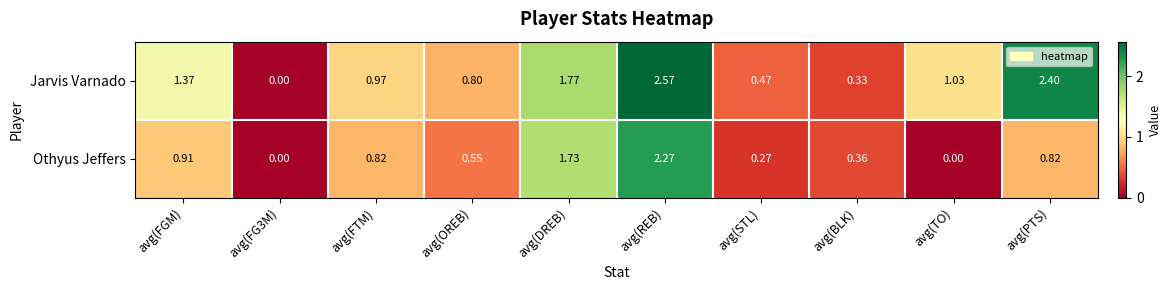

List the series in order of their overall mean, lowest first.

Othyus Jeffers, Jarvis Varnado